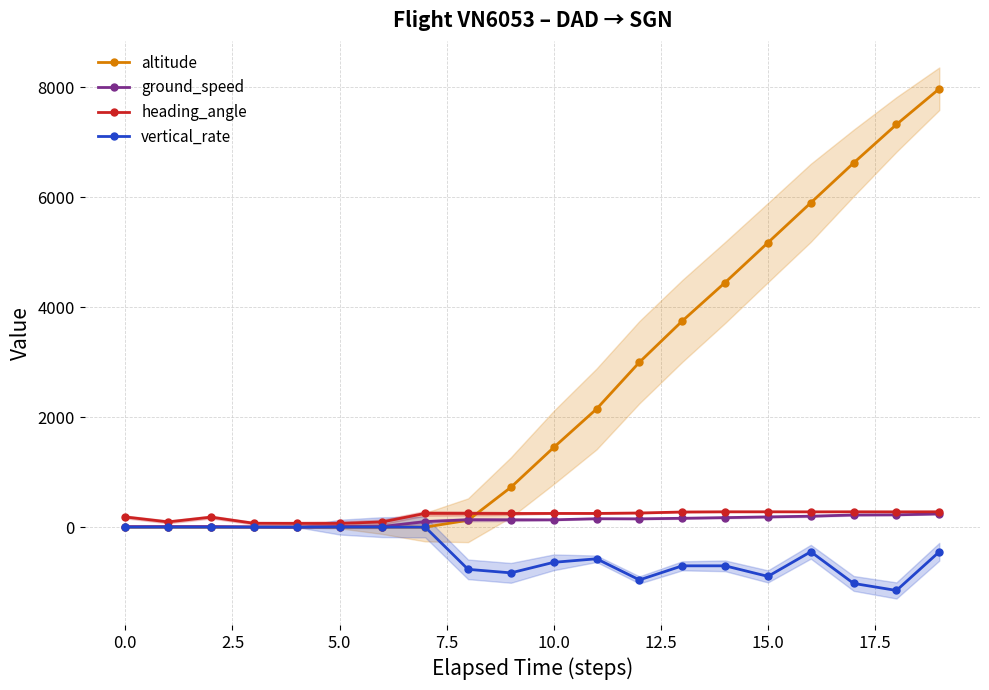

True or false: vertical_rate has more than 0 interior local peaks.

True